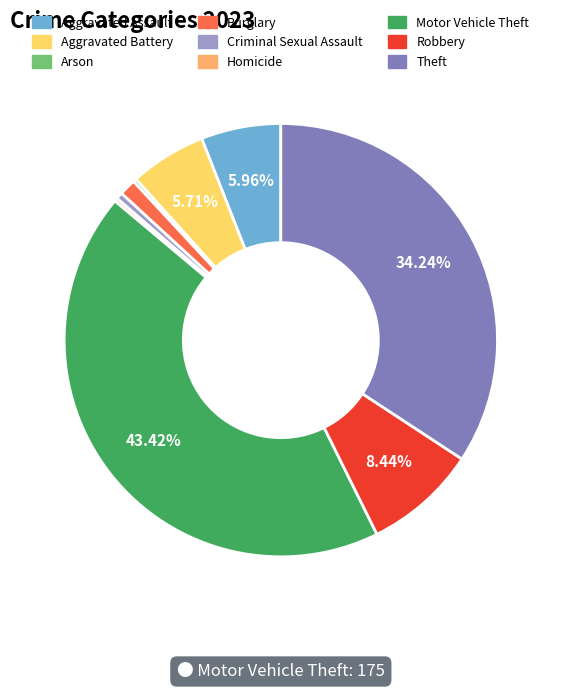

What is the largest slice in the pie chart?

Motor Vehicle Theft